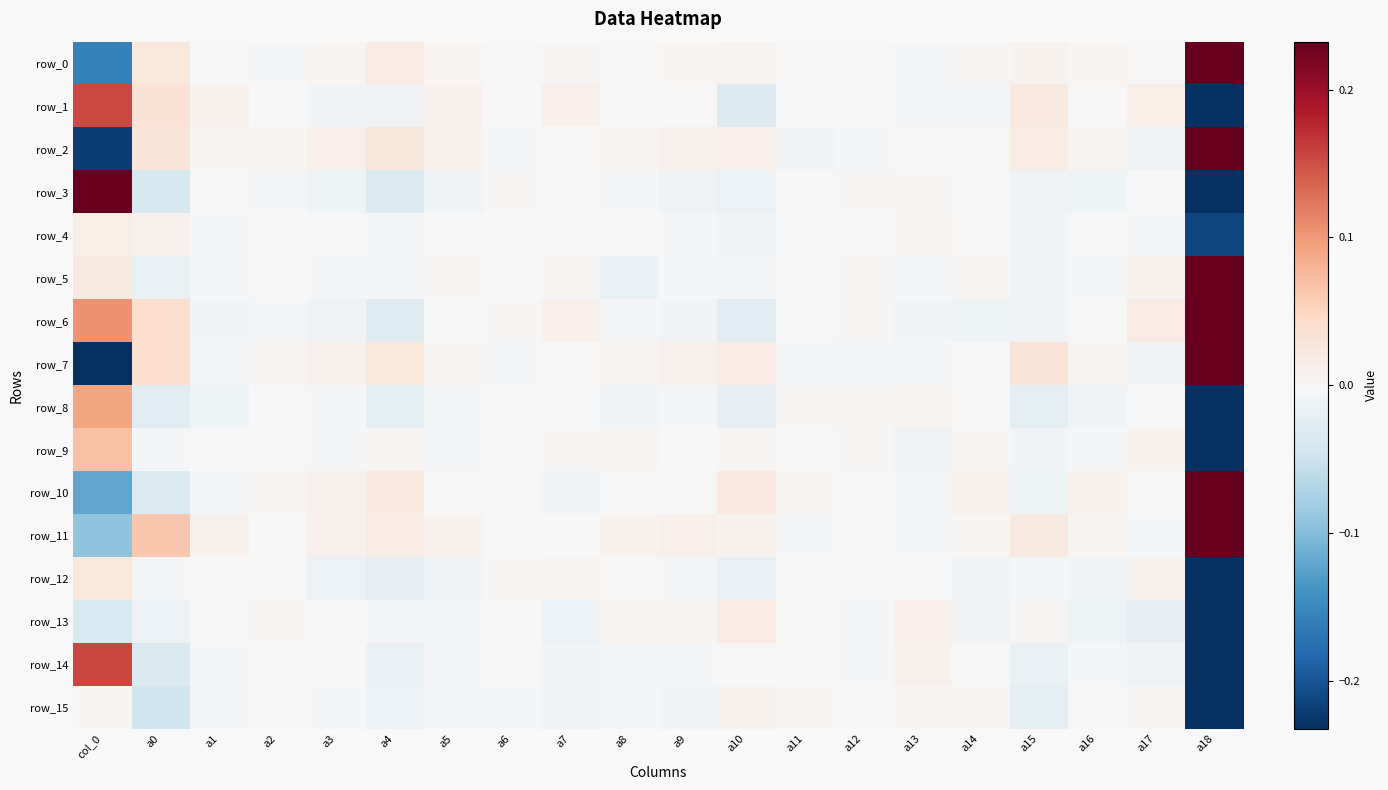

What is the difference between the row_15 values at a18 and a1?

8.5